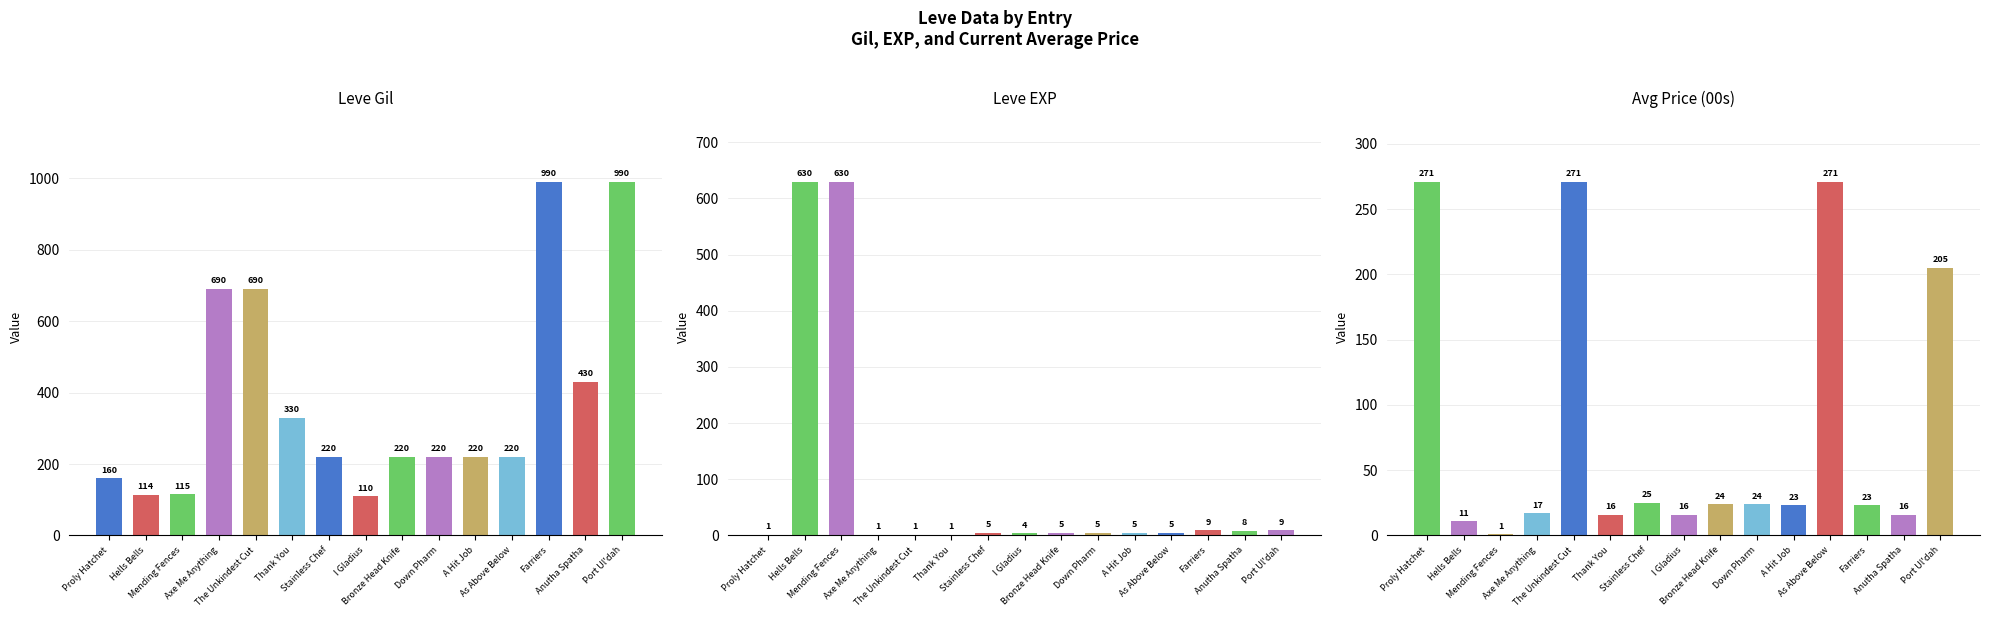

What is the minimum value for Leve Gil?

110